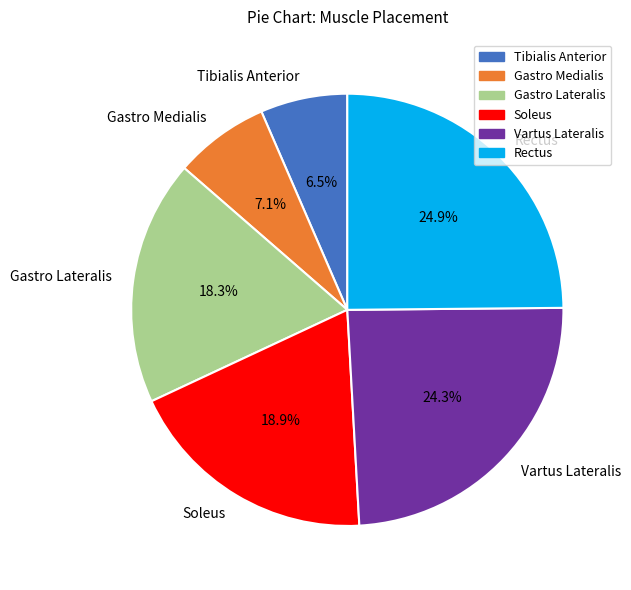

What percentage do Gastro Lateralis and Vartus Lateralis together represent?

42.6%